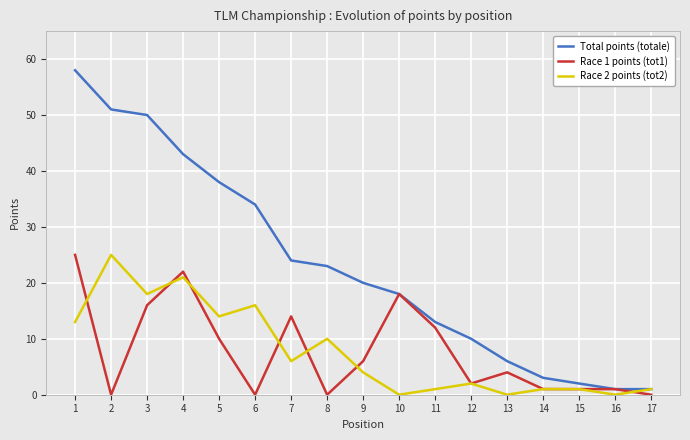

What is the maximum value shown in the chart?

58.0